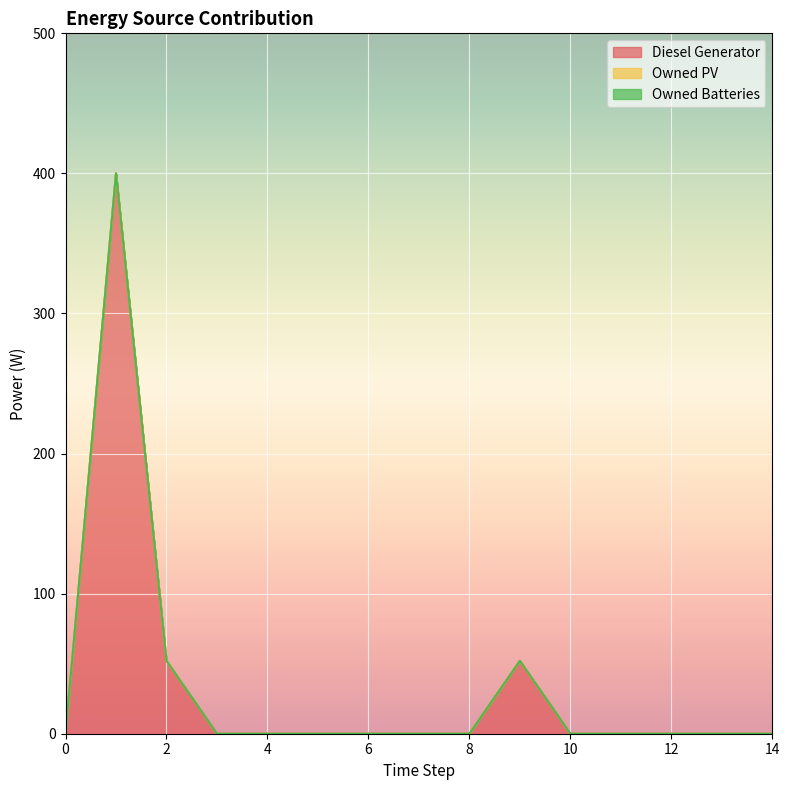

Is the value of Owned Batteries at 0 greater than the value of Owned PV at 12?

No